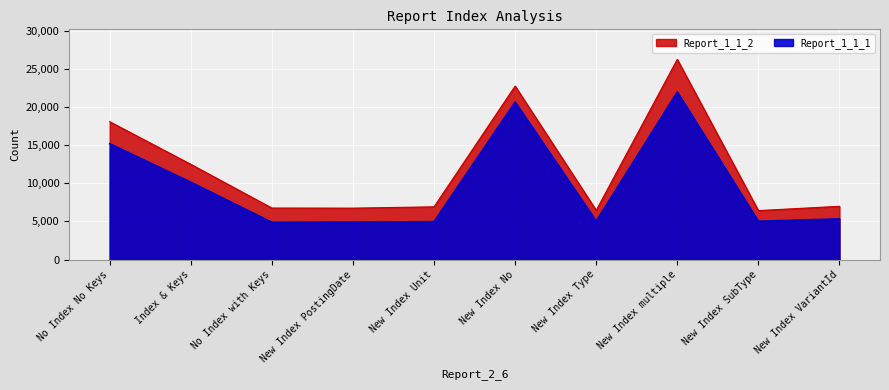

What is the total value across all series at New Index multiple?

48311